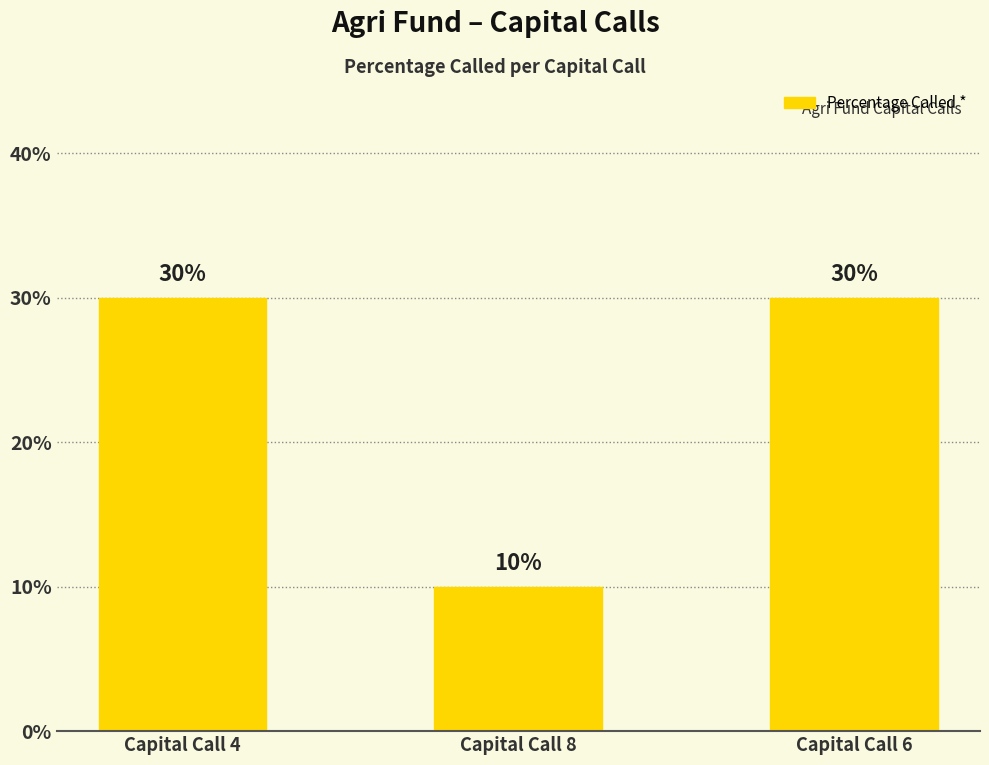

Are the bars grouped side by side (vs. stacked)?

No